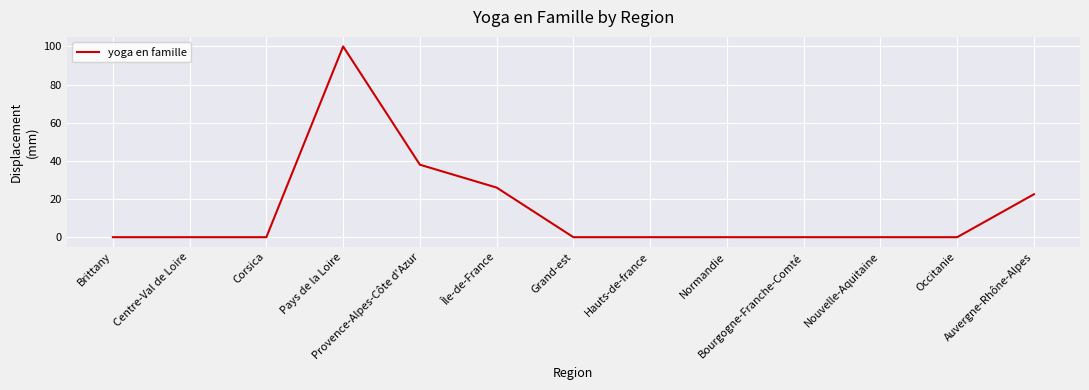

Reading left to right, list all the values displayed in this chart.

Brittany=0.0	Centre-Val de Loire=0.0	Corsica=0.0	Pays de la Loire=100.0	Provence-Alpes-Côte d'Azur=38.0	Île-de-France=26.0	Grand-est=0.0	Hauts-de-france=0.0	Normandie=0.0	Bourgogne-Franche-Comté=0.0	Nouvelle-Aquitaine=0.0	Occitanie=0.0	Auvergne-Rhône-Alpes=22.5